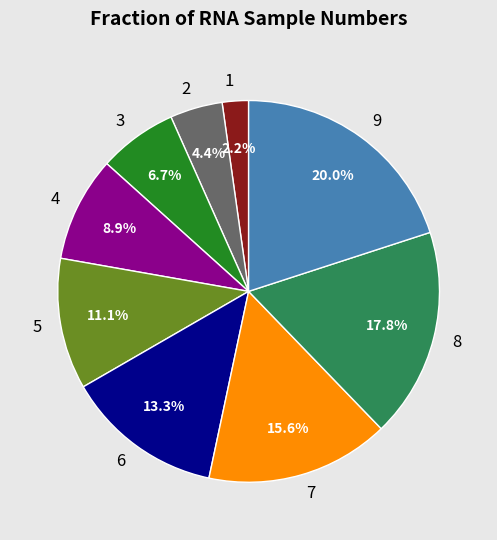

Rank the categories by value from lowest to highest.

1, 2, 3, 4, 5, 6, 7, 8, 9